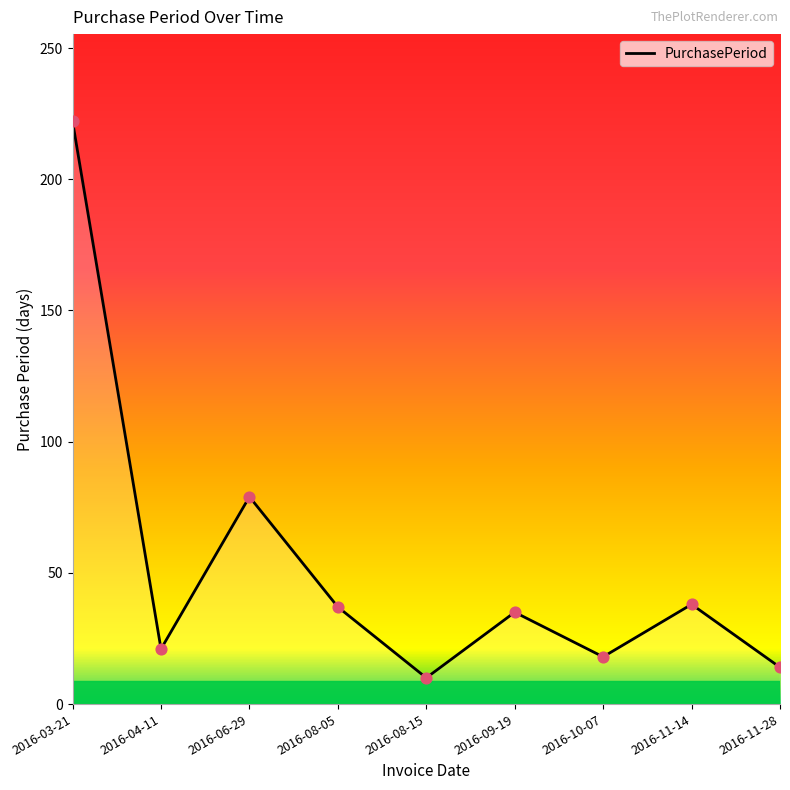

What is the change in value from 2016-08-15 to 2016-11-14?

+28